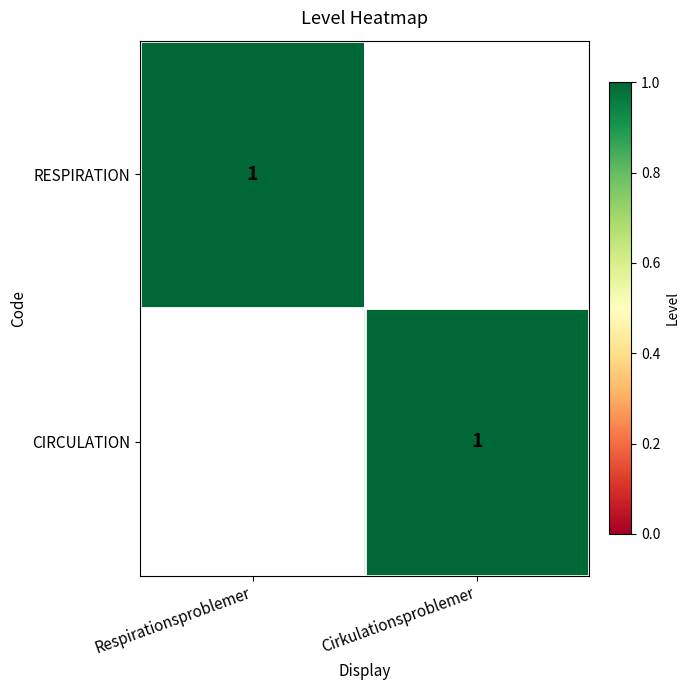

Is it true that RESPIRATION equals 1 at Respirationsproblemer?

True